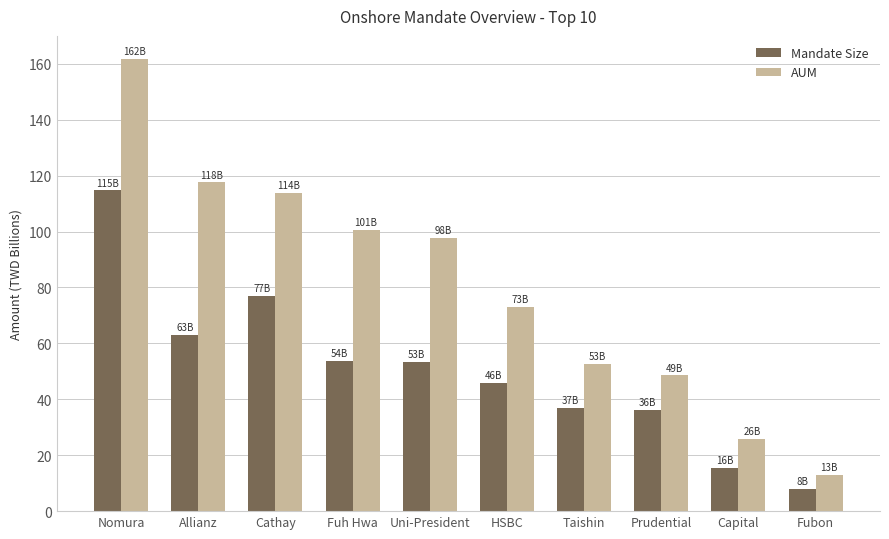

At Fubon, list the series in order from smallest to largest.

Mandate Size, AUM